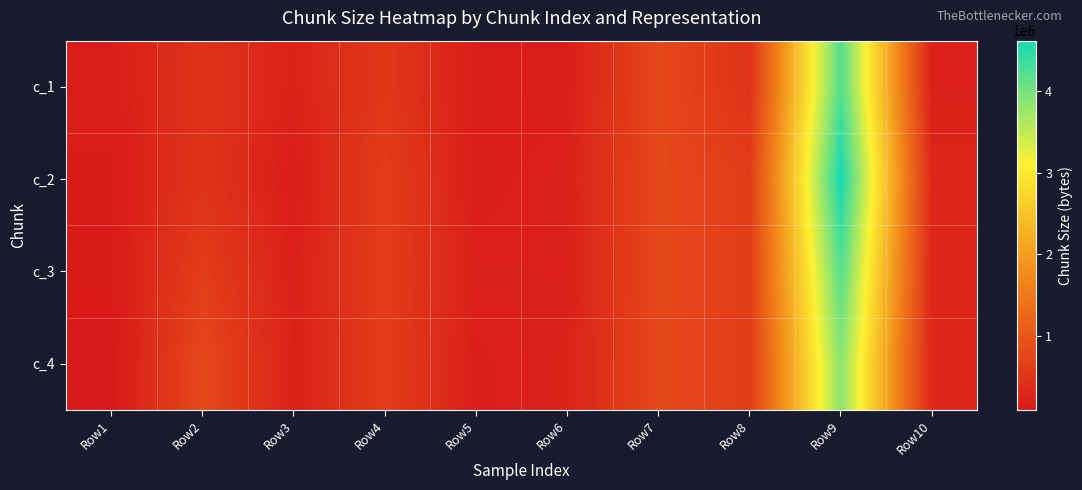

Rank the series by their maximum value, from highest to lowest.

c_2, c_1, c_3, c_4